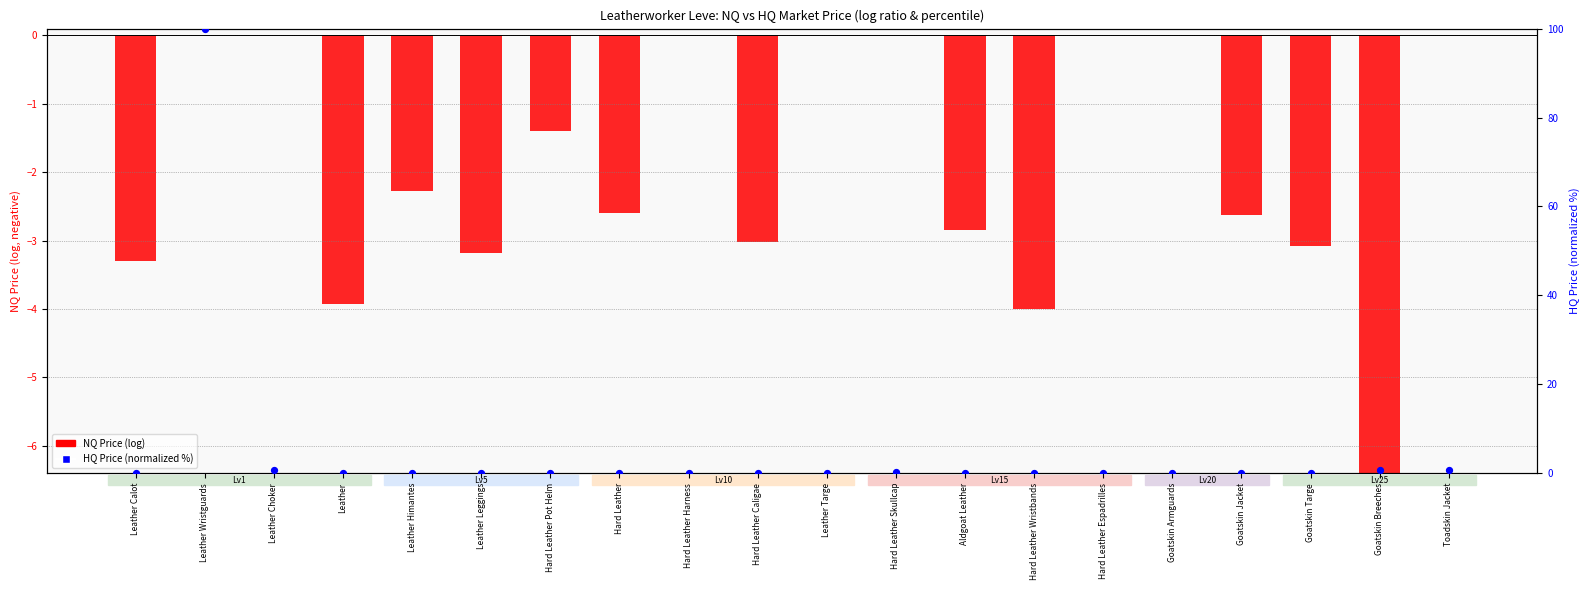

At which category is the sum across all series the highest?

Leather Wristguards